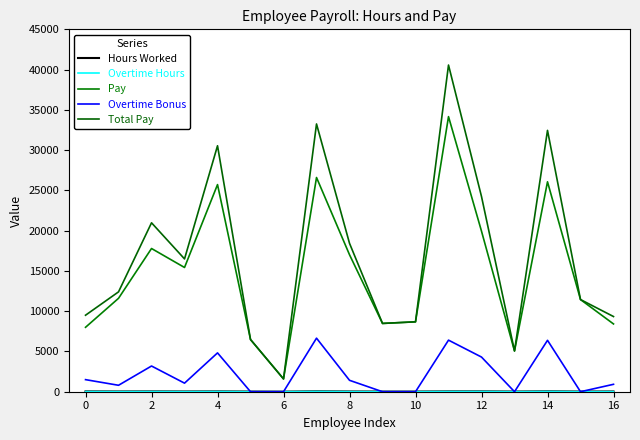

Does the chart have visible grid lines?

No